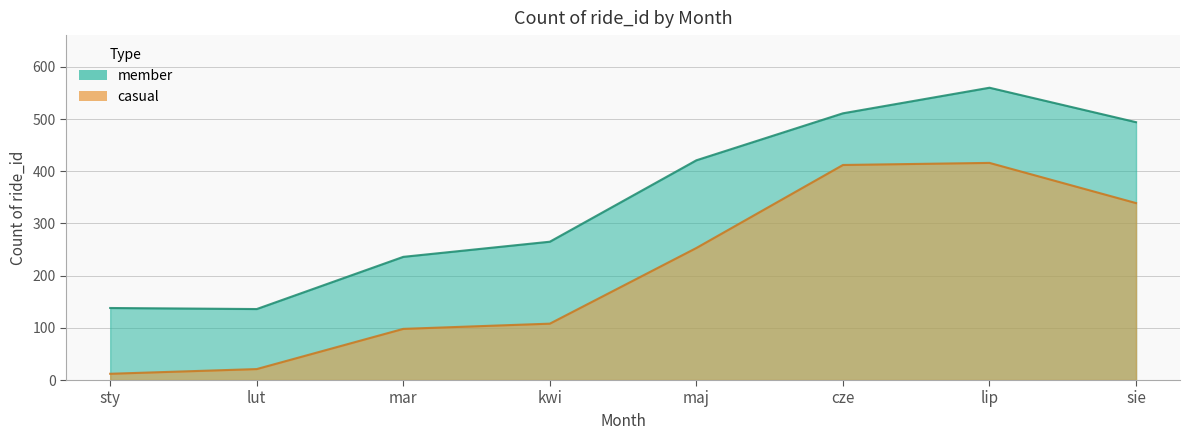

What is the minimum value for member?

136